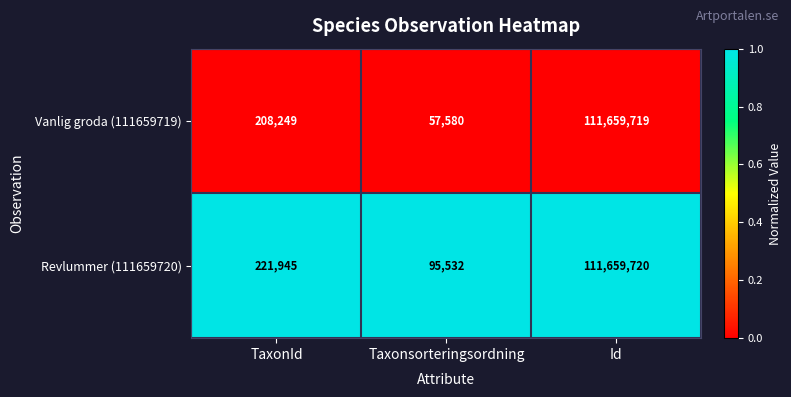

Which category has the highest value across all series?

Id